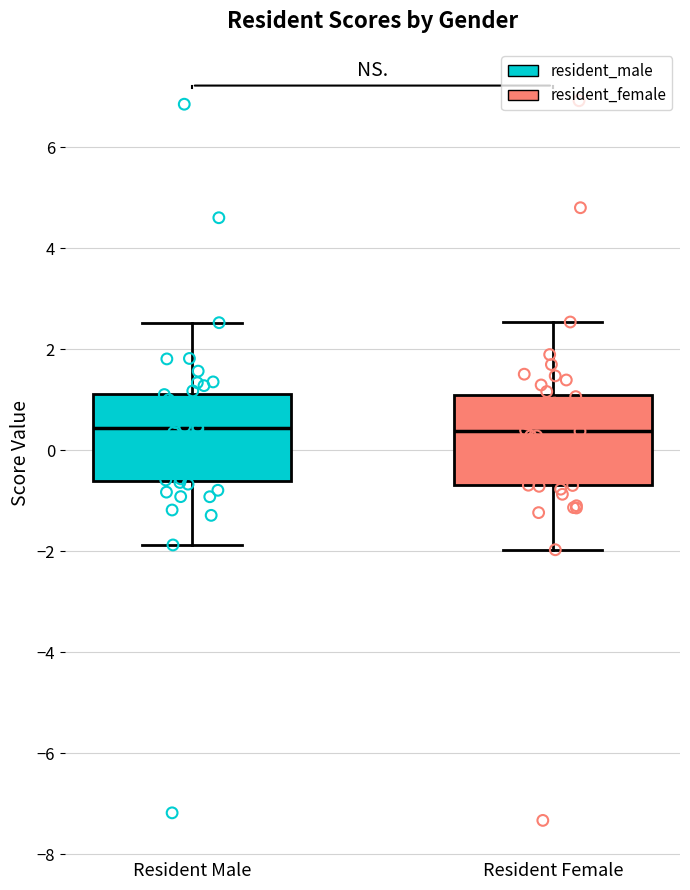

Reading left to right, transcribe this box plot: for each box, give where its median line is, the range the box spans, and where its two whiskers end, as read against the y-axis. The values are not printed on the chart, so give them approximately, as read against the axis.

Resident Male: median 0.4, box -0.6 to 1.2, whiskers -1.8 to 2.6
Resident Female: median 0.4, box -0.6 to 1.0, whiskers -2.0 to 2.6